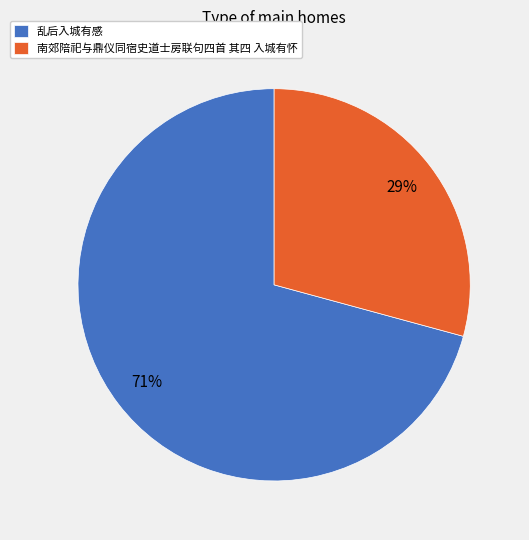

How many segments does this pie chart have?

2